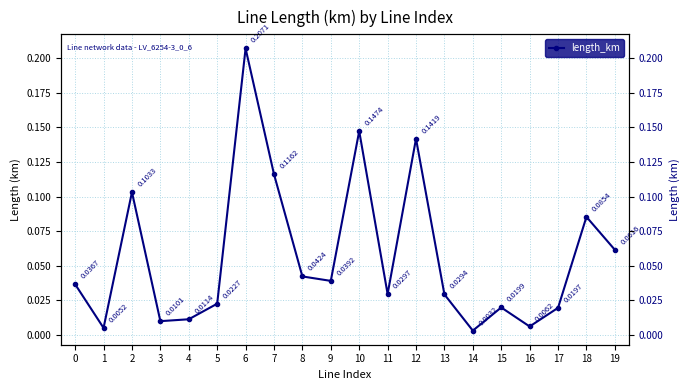

Is this an area chart (filled region under the line)?

No